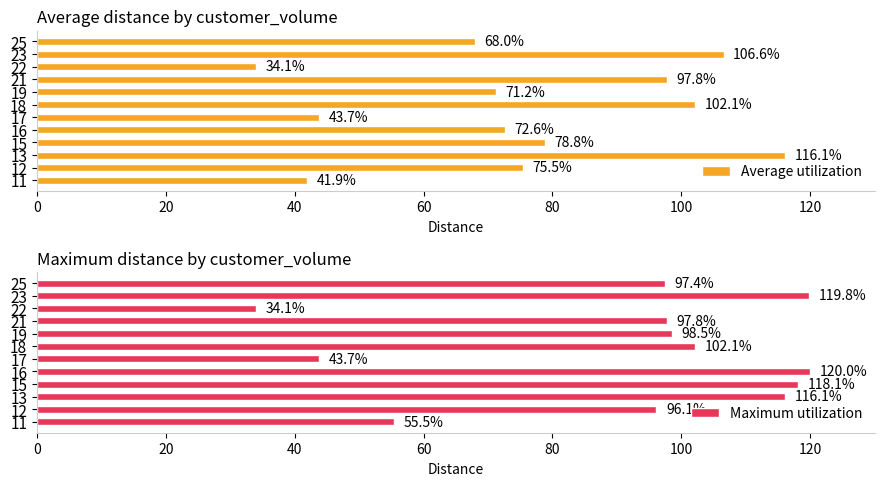

The Average utilization series shows 55.1 at 11. True or false?

False